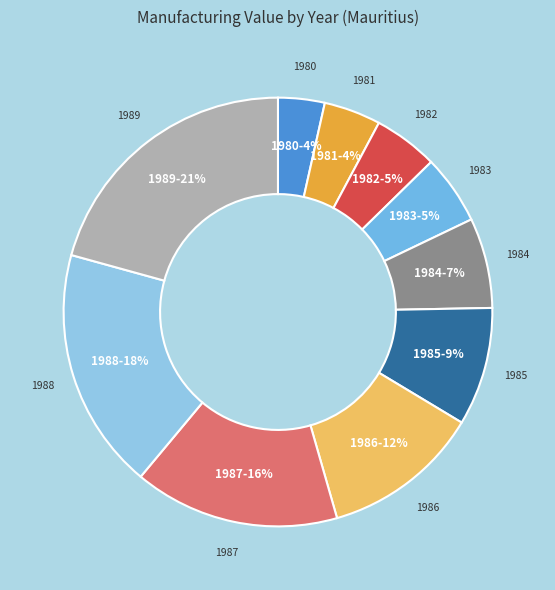

How many segments does this pie chart have?

10